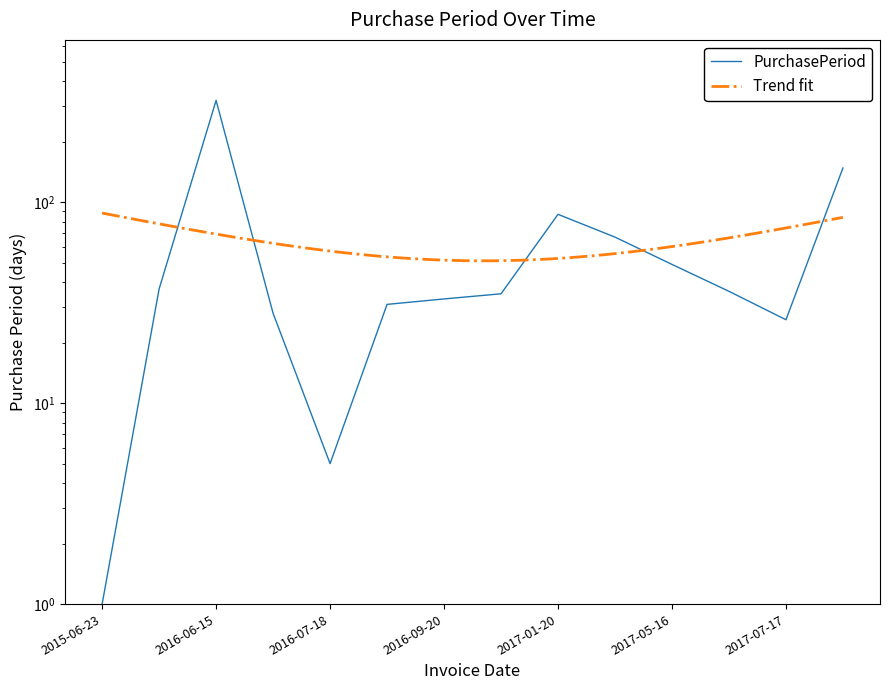

Does the chart have visible grid lines?

No